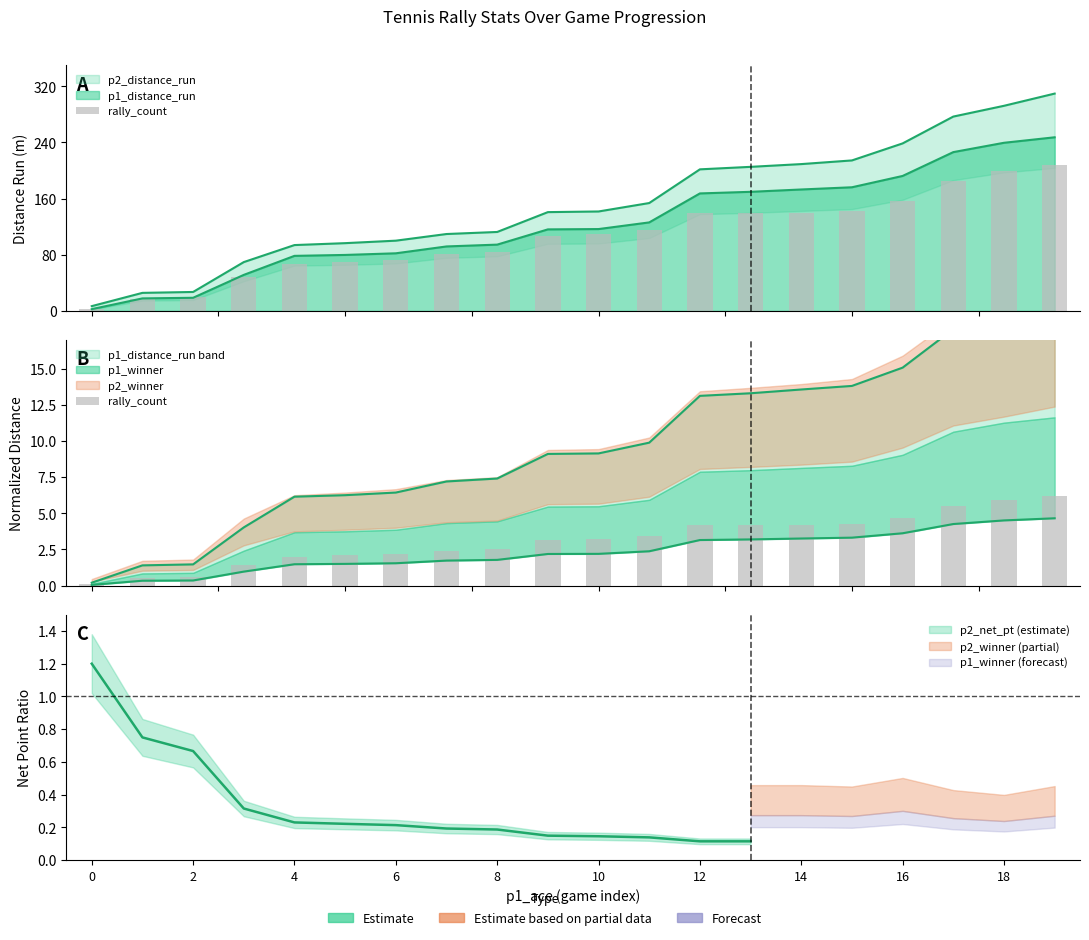

Count the number of categories in the chart.

20